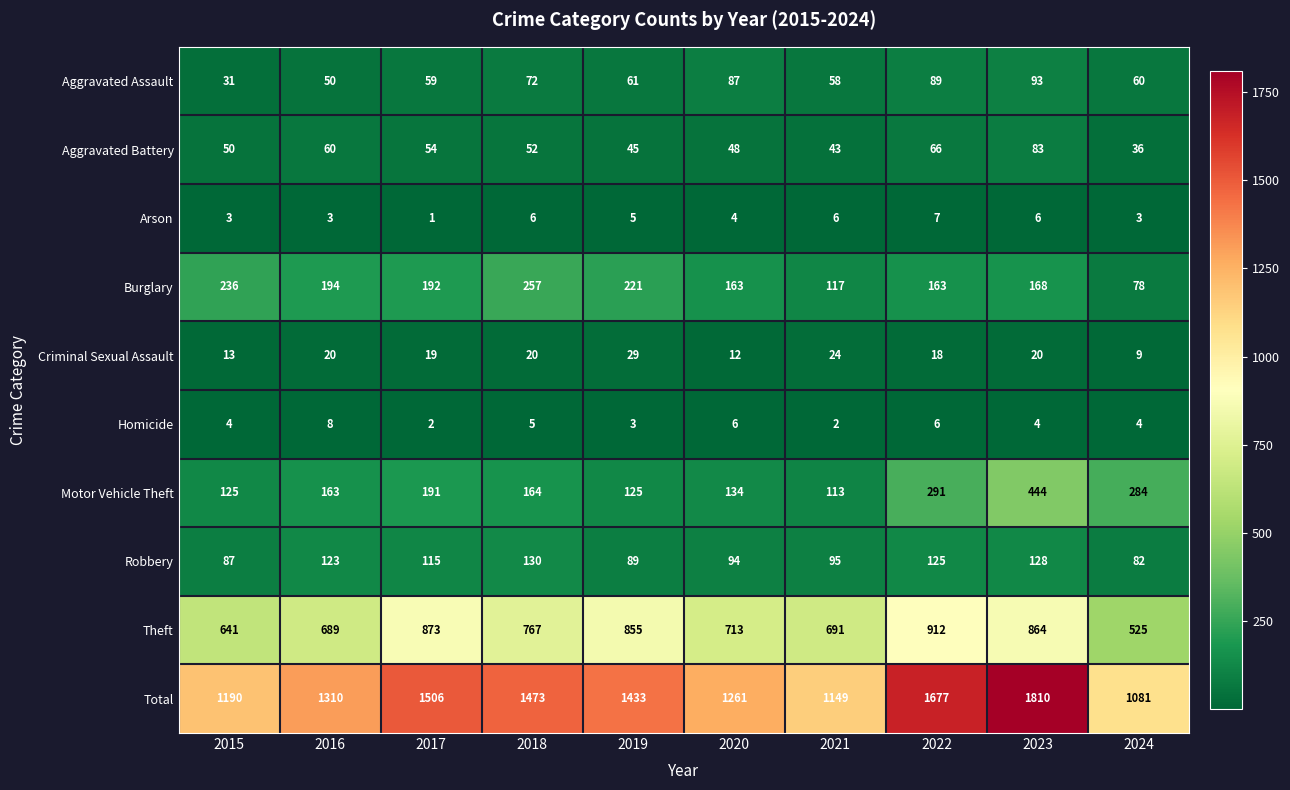

True or false: Robbery has a value of 30 at 2023.

False